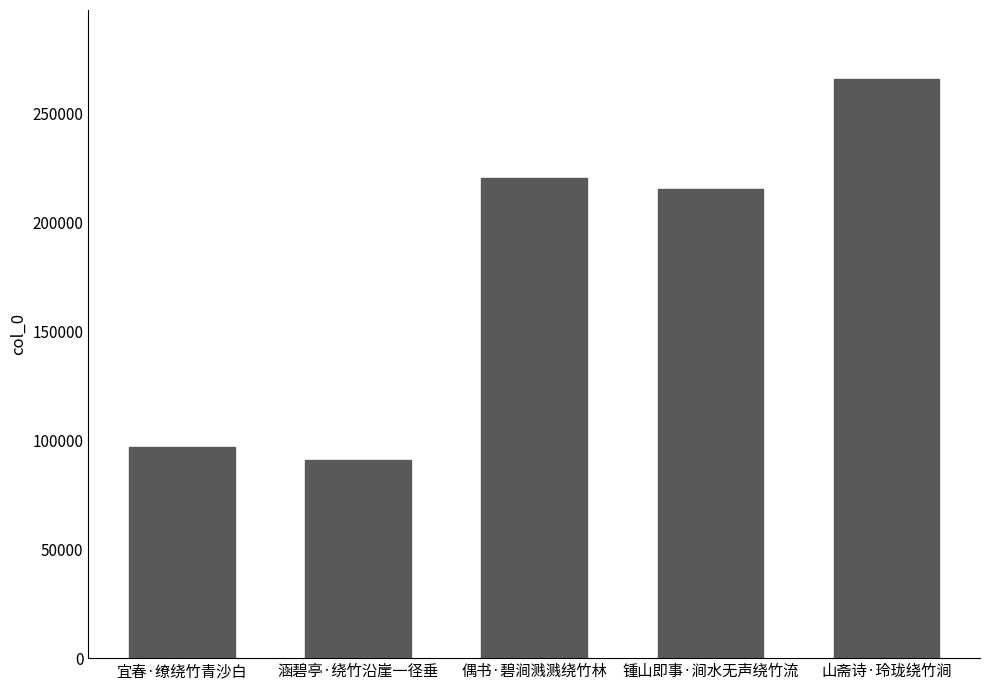

Does the chart contain any negative values?

No